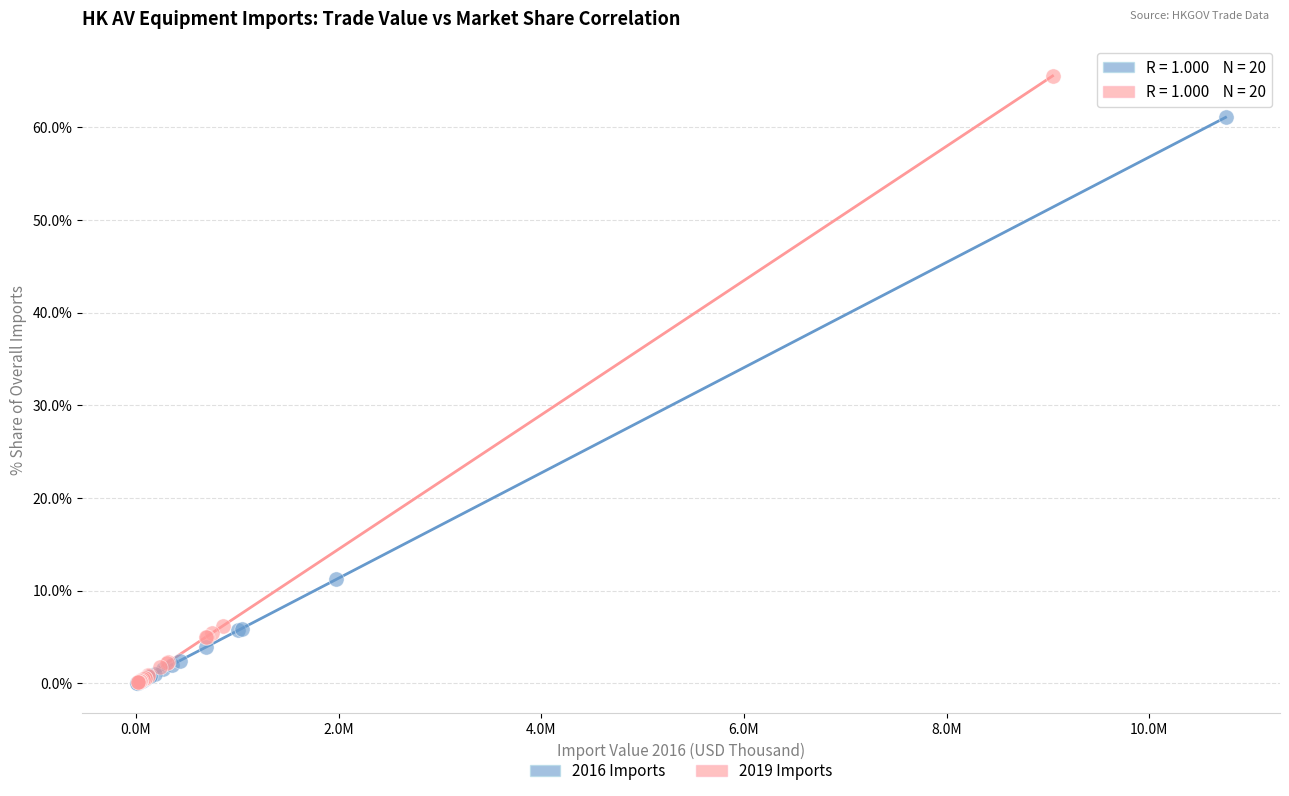

Which series has the largest Y range (max minus min)?

2019 Imports